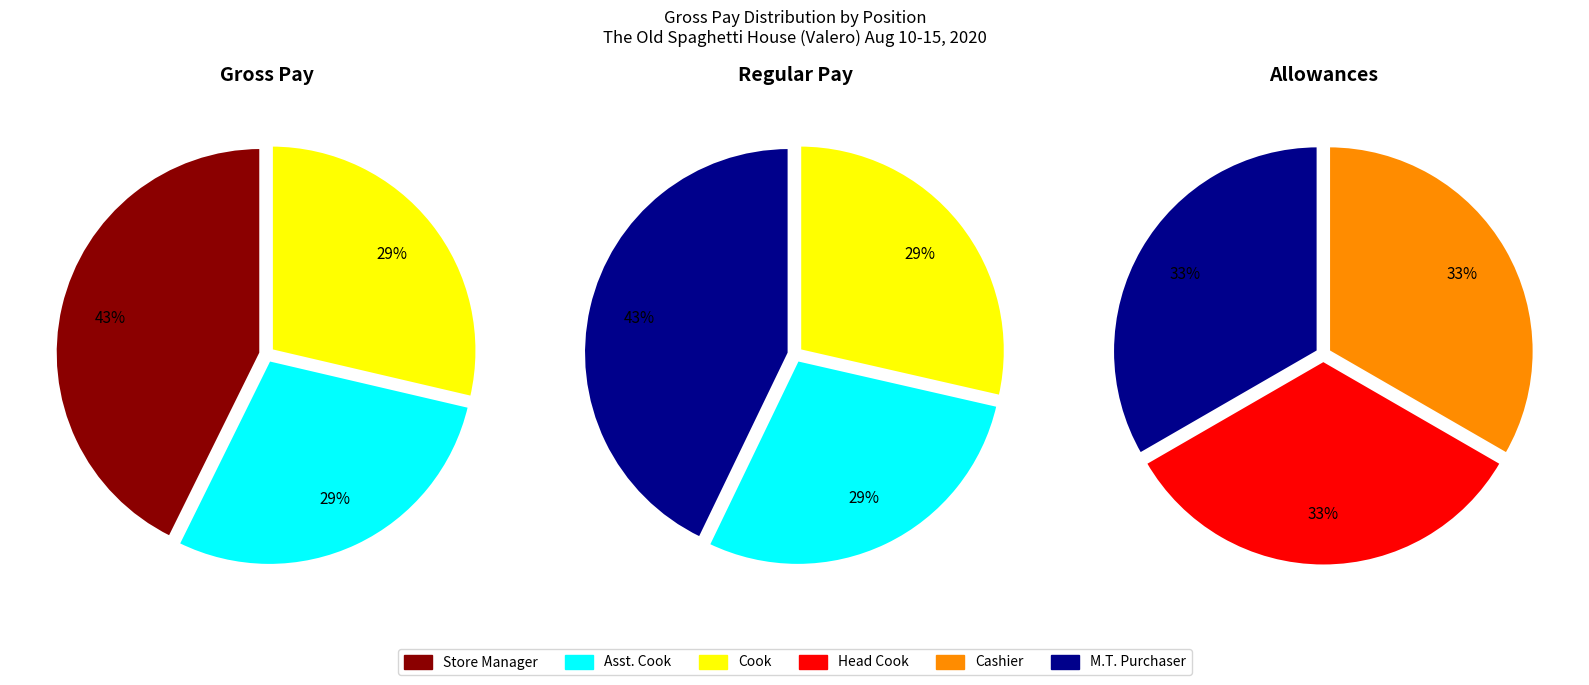

True or false: Cook_Hayagan accounts for 1% of the total.

False